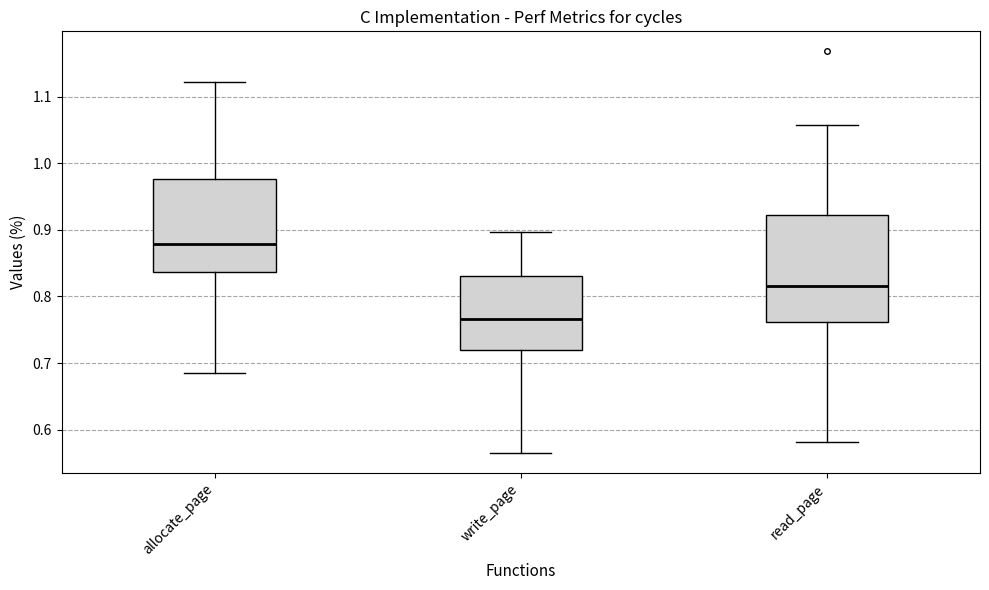

Where does the upper whisker of the box for write_page end on the y-axis? The values are not printed on the chart, so give them approximately, as read against the axis.

0.90